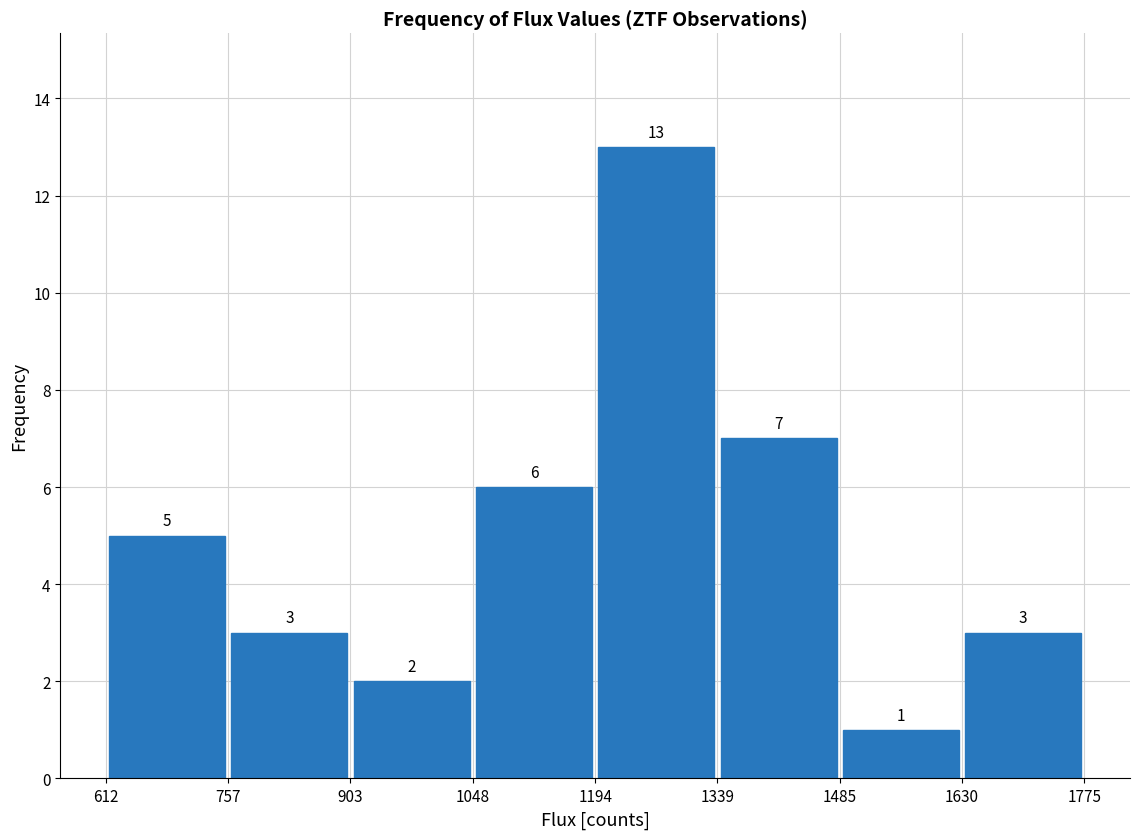

Reading left to right, list every bar in this chart as the range it spans on the x-axis followed by its height.

612 to 757: 5
757 to 903: 3
903 to 1048: 2
1048 to 1194: 6
1194 to 1339: 13
1339 to 1485: 7
1485 to 1630: 1
1630 to 1775: 3